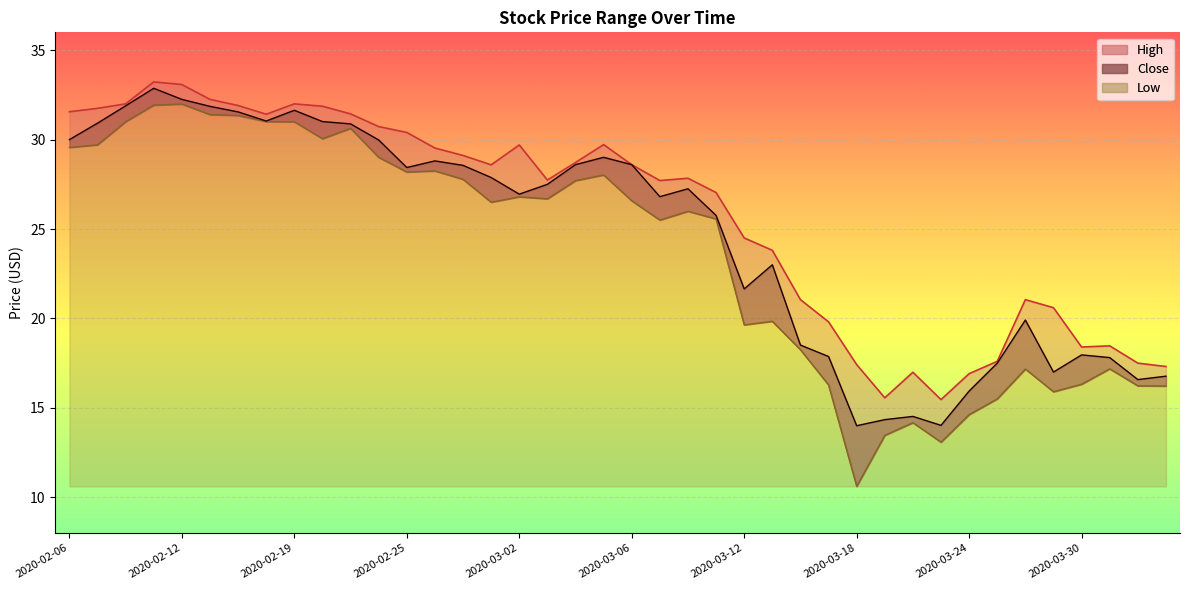

Which has a higher value, 2020-02-14 or 2020-02-21?

2020-02-14